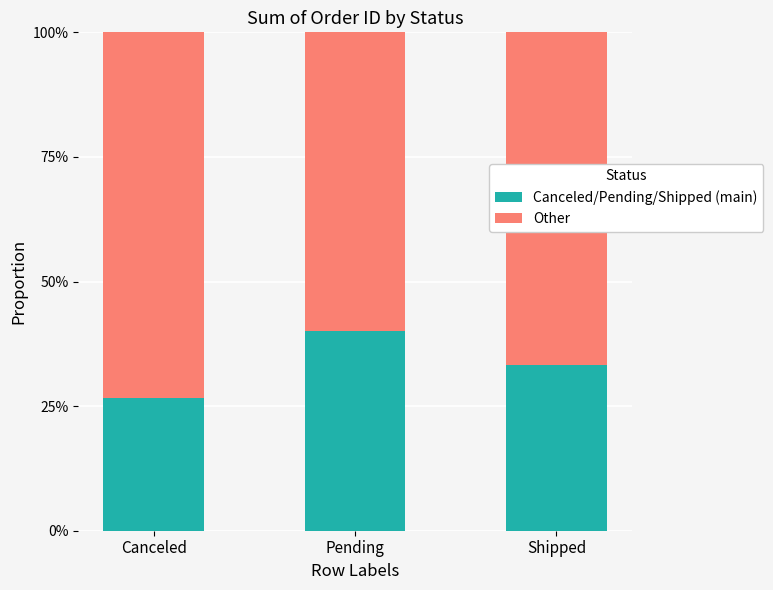

Are the bars grouped side by side (vs. stacked)?

No